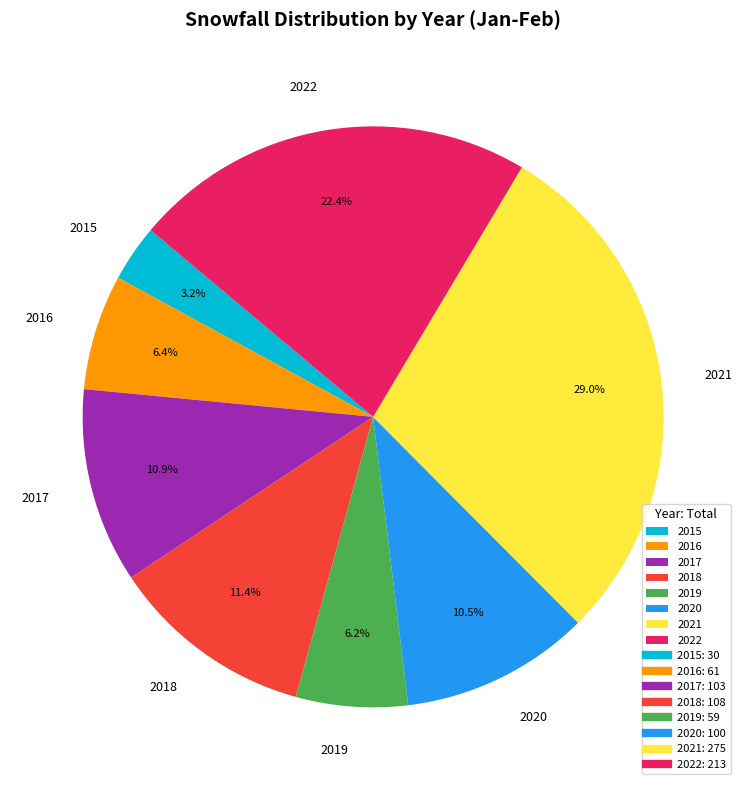

Combined, what portion of the pie is 2020 and 2018?

21.9%